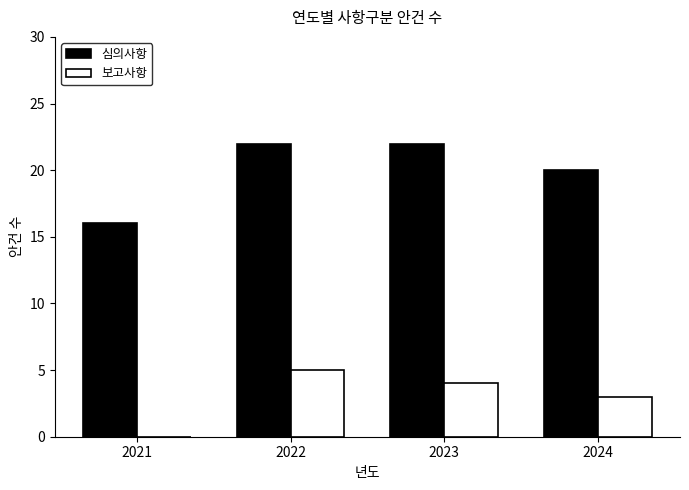

Reading left to right, list all the values displayed in this chart.

심의사항: 2021=16	2022=22	2023=22	2024=20
보고사항: 2021=0	2022=5	2023=4	2024=3